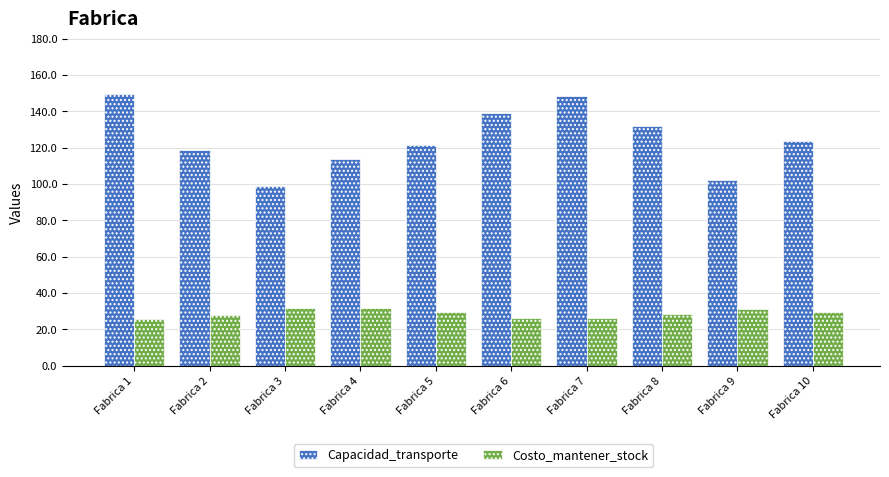

Which series changed the most between Fabrica 3 and Fabrica 5?

Capacidad_transporte